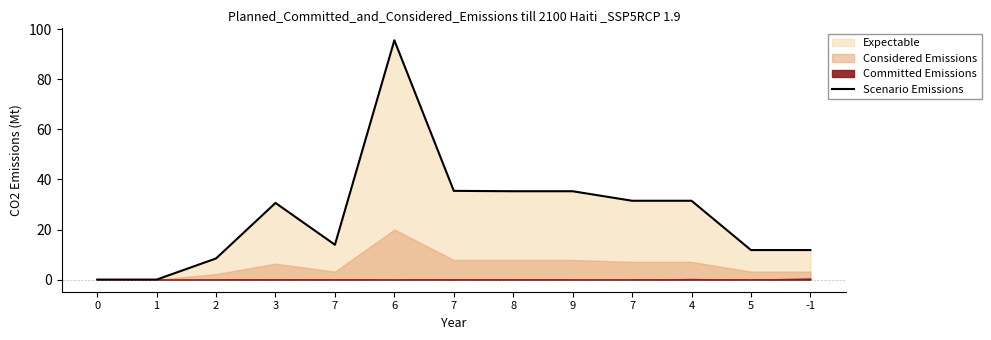

What is the change in value from 1 to 9?

+35.3